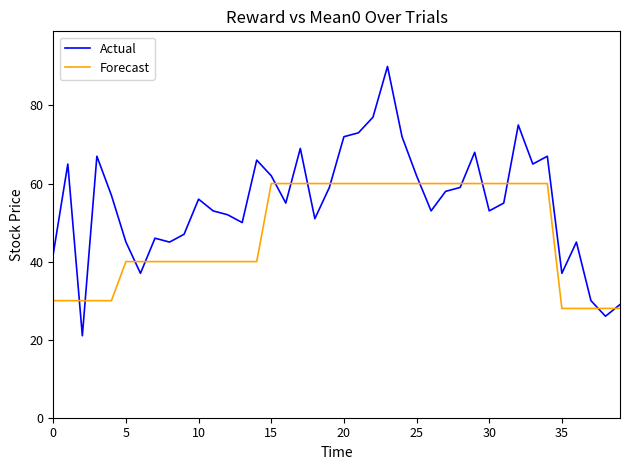

What are all the series names shown in the legend?

Actual, Forecast